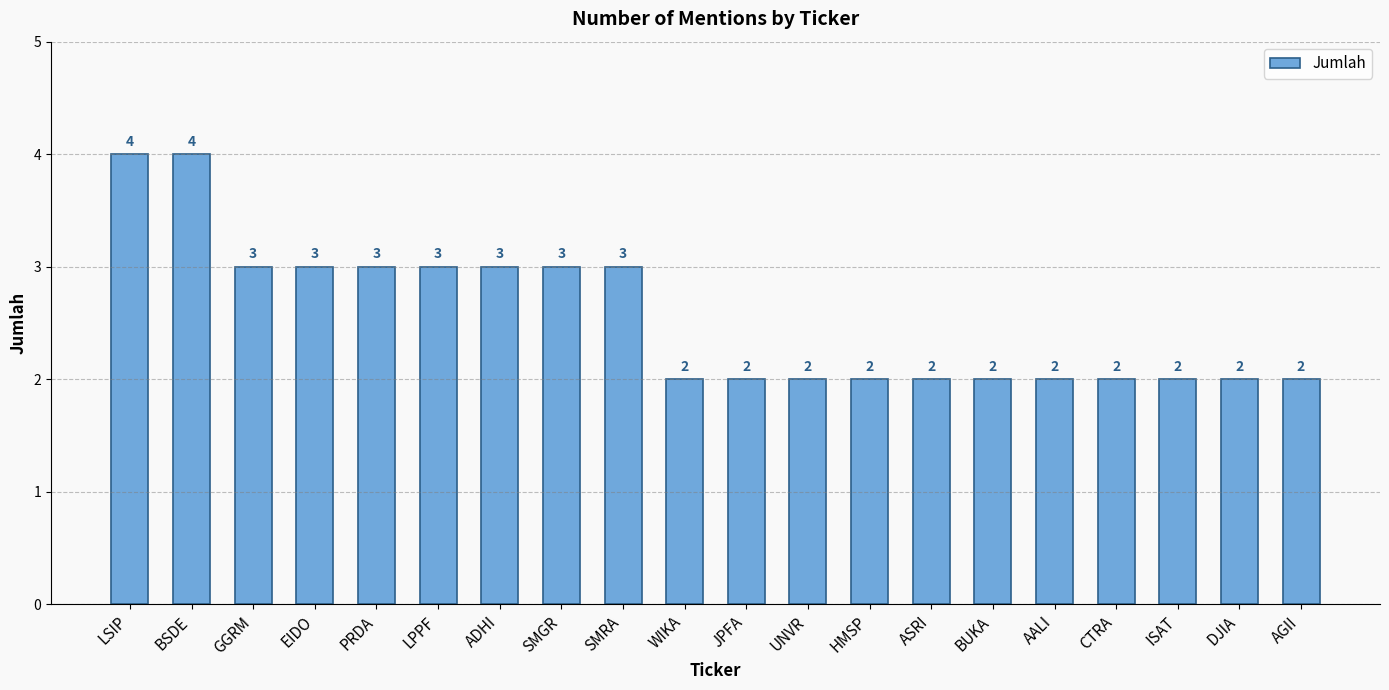

Which has a higher value, ASRI or PRDA?

PRDA